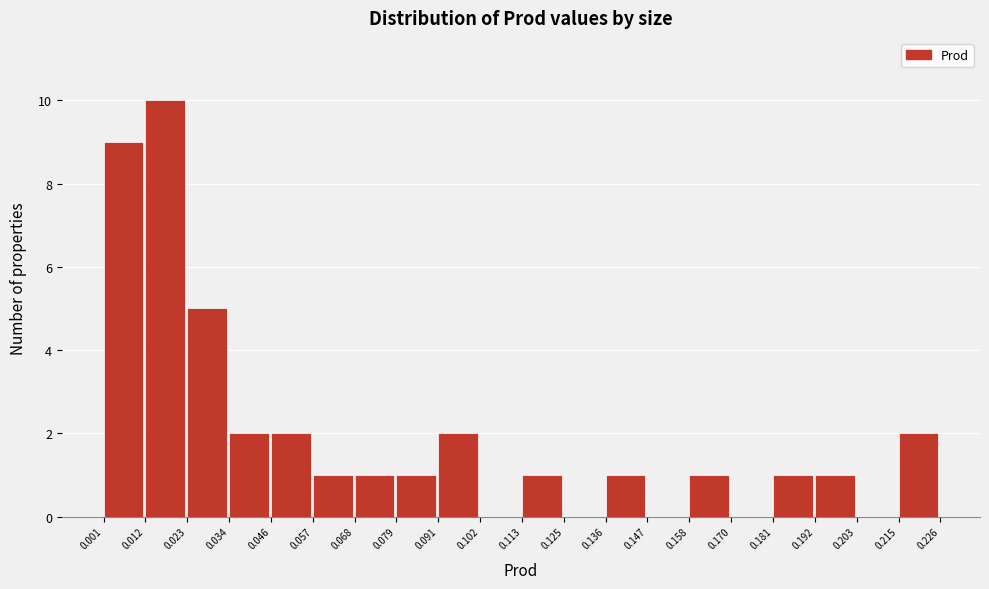

Which range on the x-axis has the tallest bar?

0.012 to 0.023